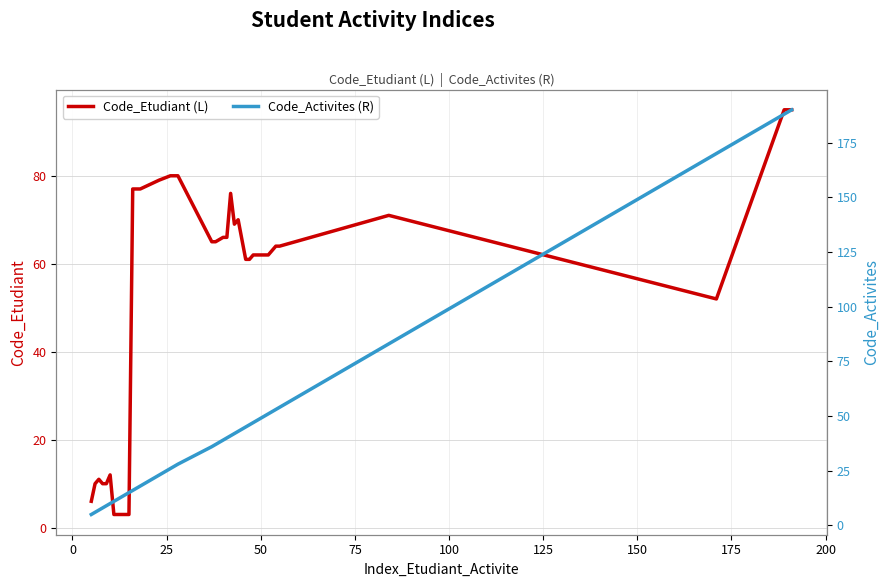

What is the minimum value for Code_Etudiant (L)?

3